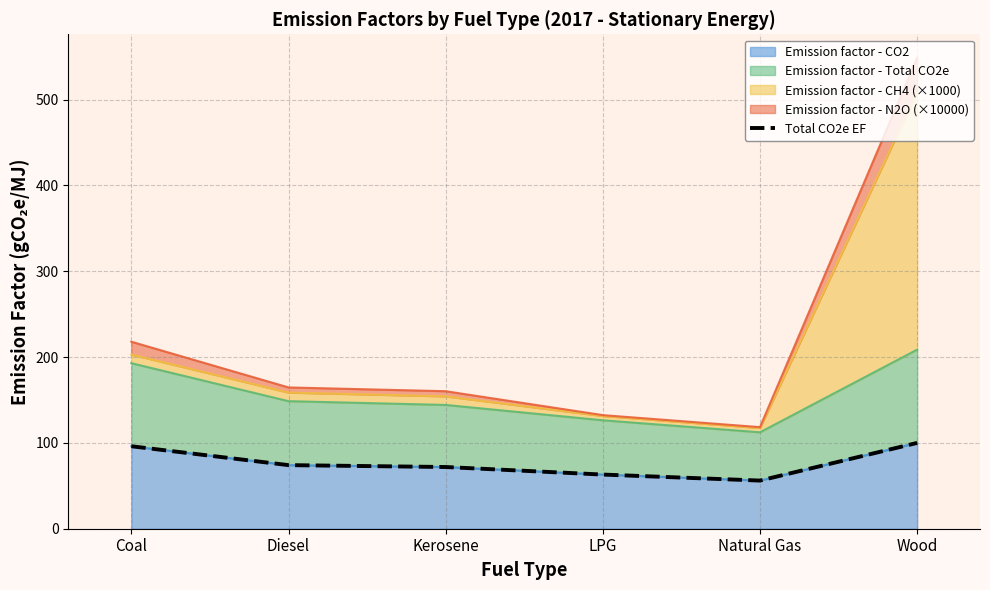

What is the difference between the values at Coal and LPG?

33.0